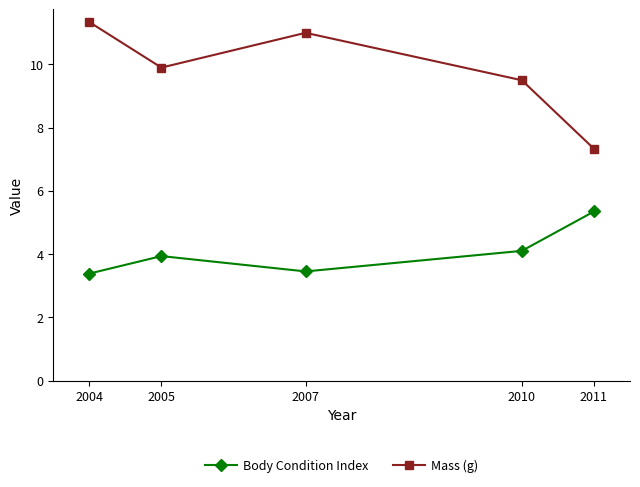

What is the sum of the Mass (g) values at 2010 and 2011?

16.8